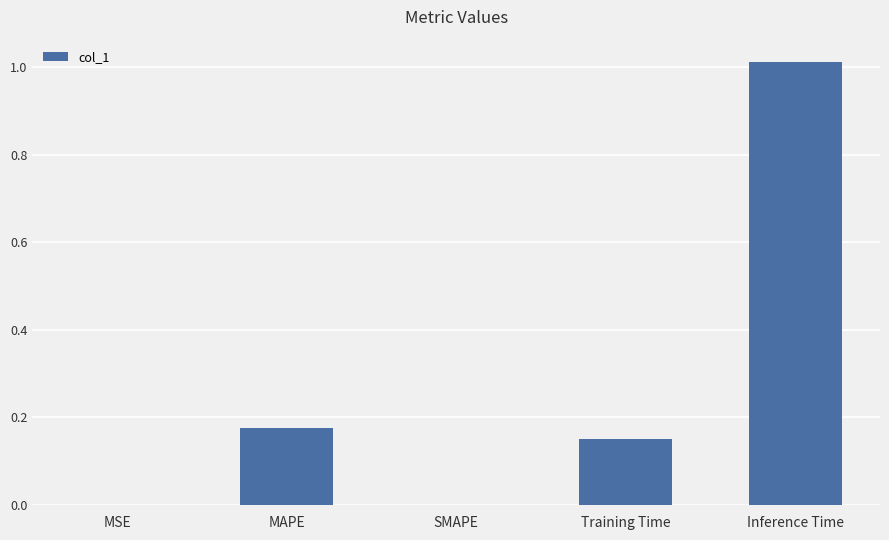

What is the change in value from SMAPE to Training Time?

+0.2